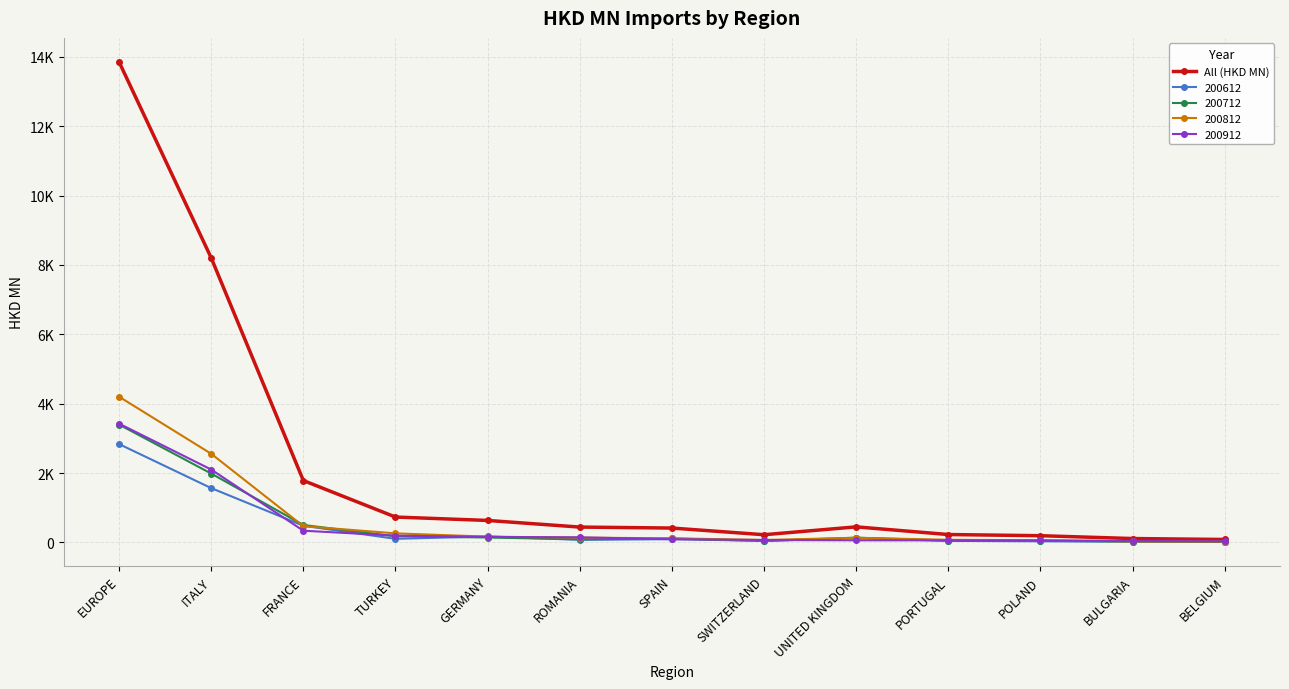

What is the label of the 13th point from the right?

EUROPE